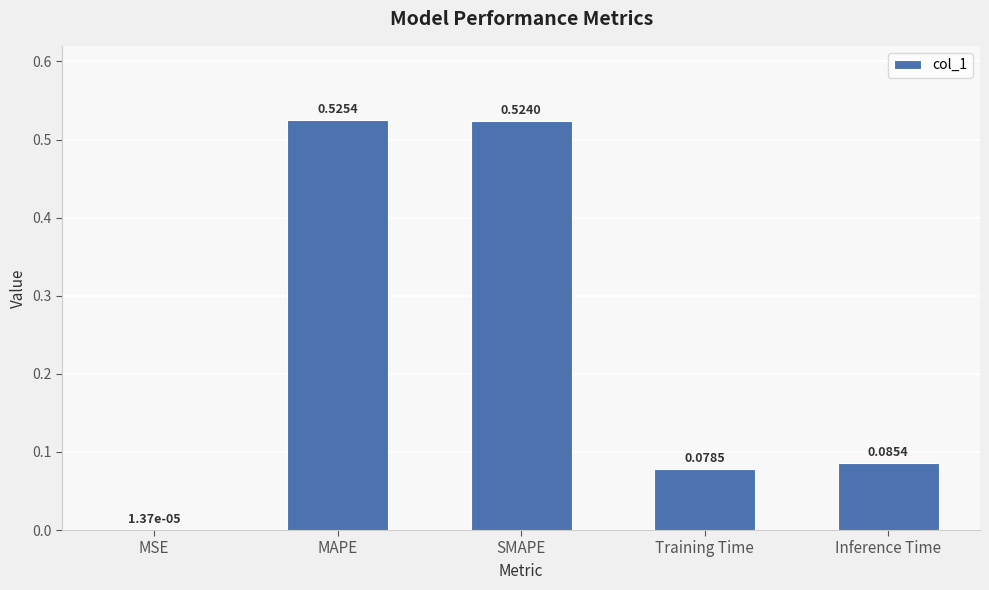

The chart shows a value of 0.0 at Inference Time. True or false?

False